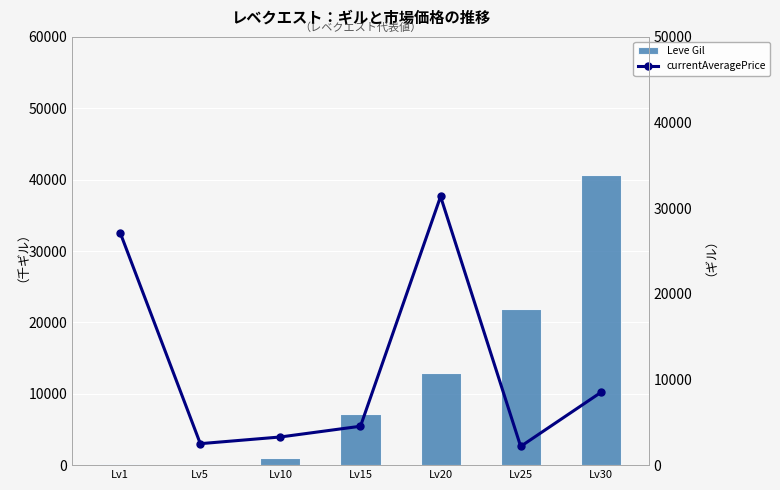

The value of currentAveragePrice at Lv5 is 4395. True or false?

False